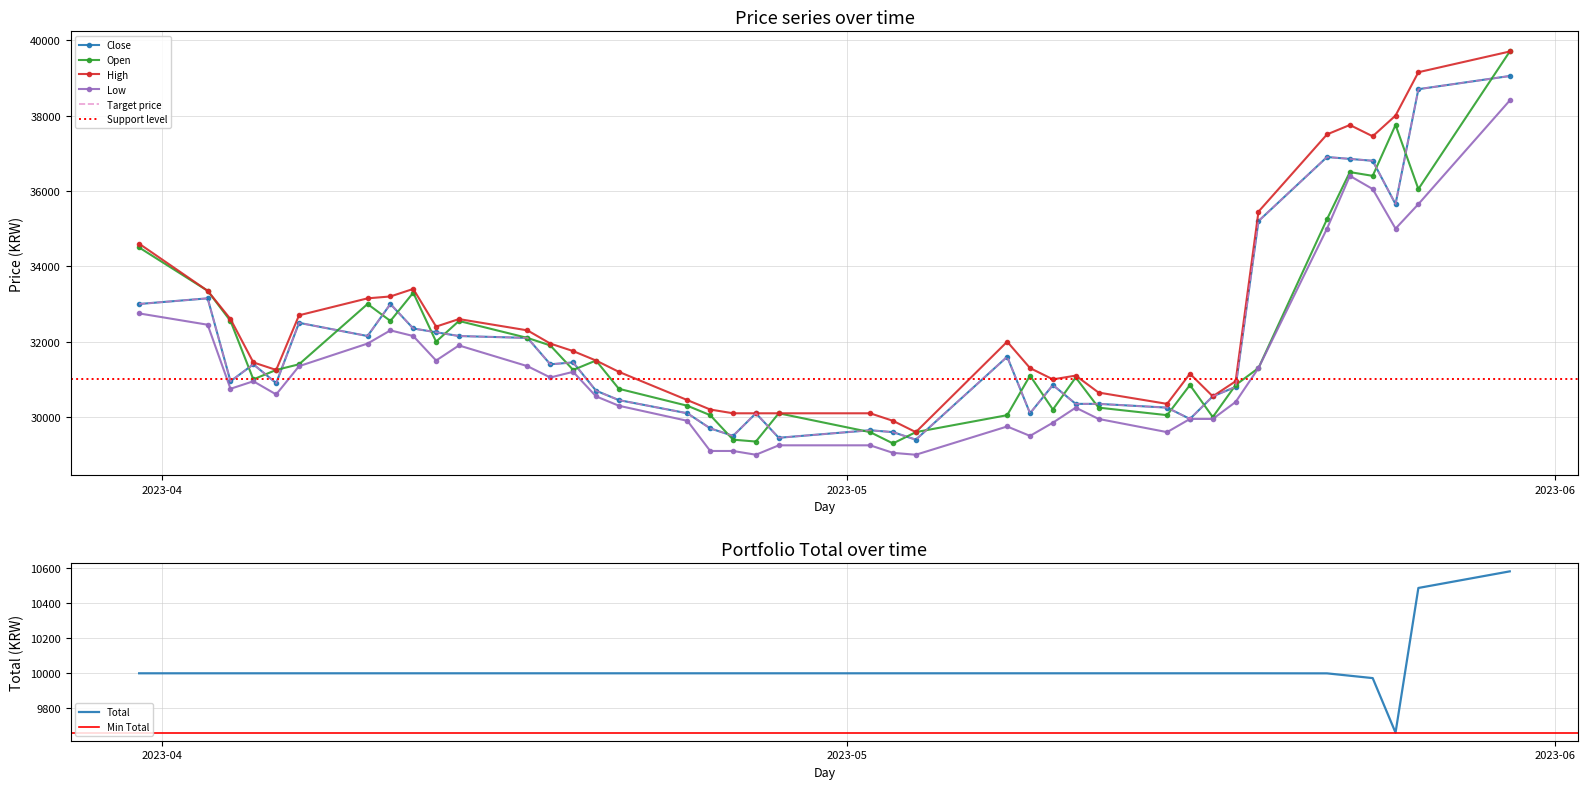

At which category is the sum across all series the highest?

2023-05-30